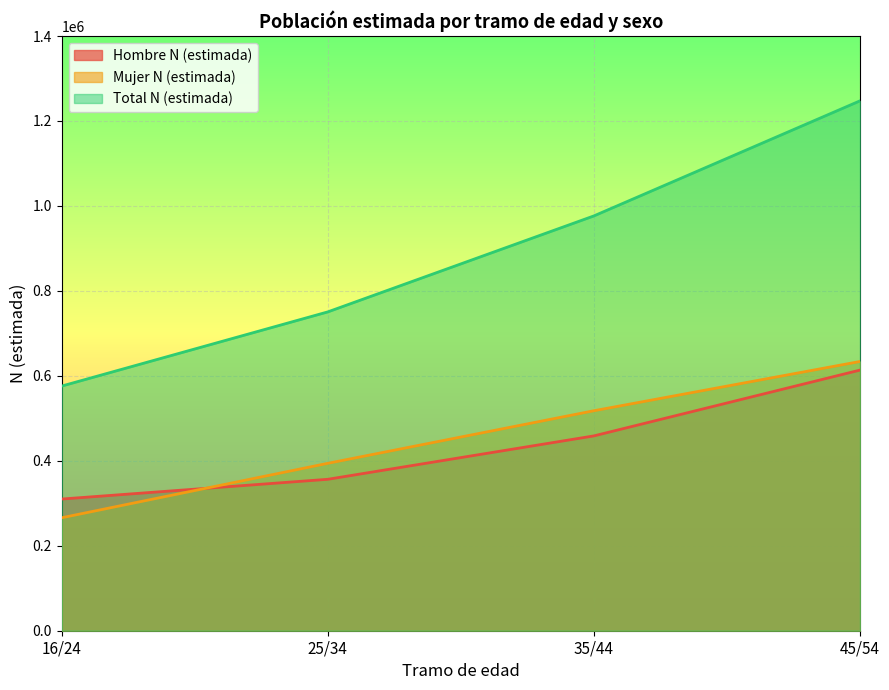

Which series has the largest range (max minus min)?

Total N (estimada)